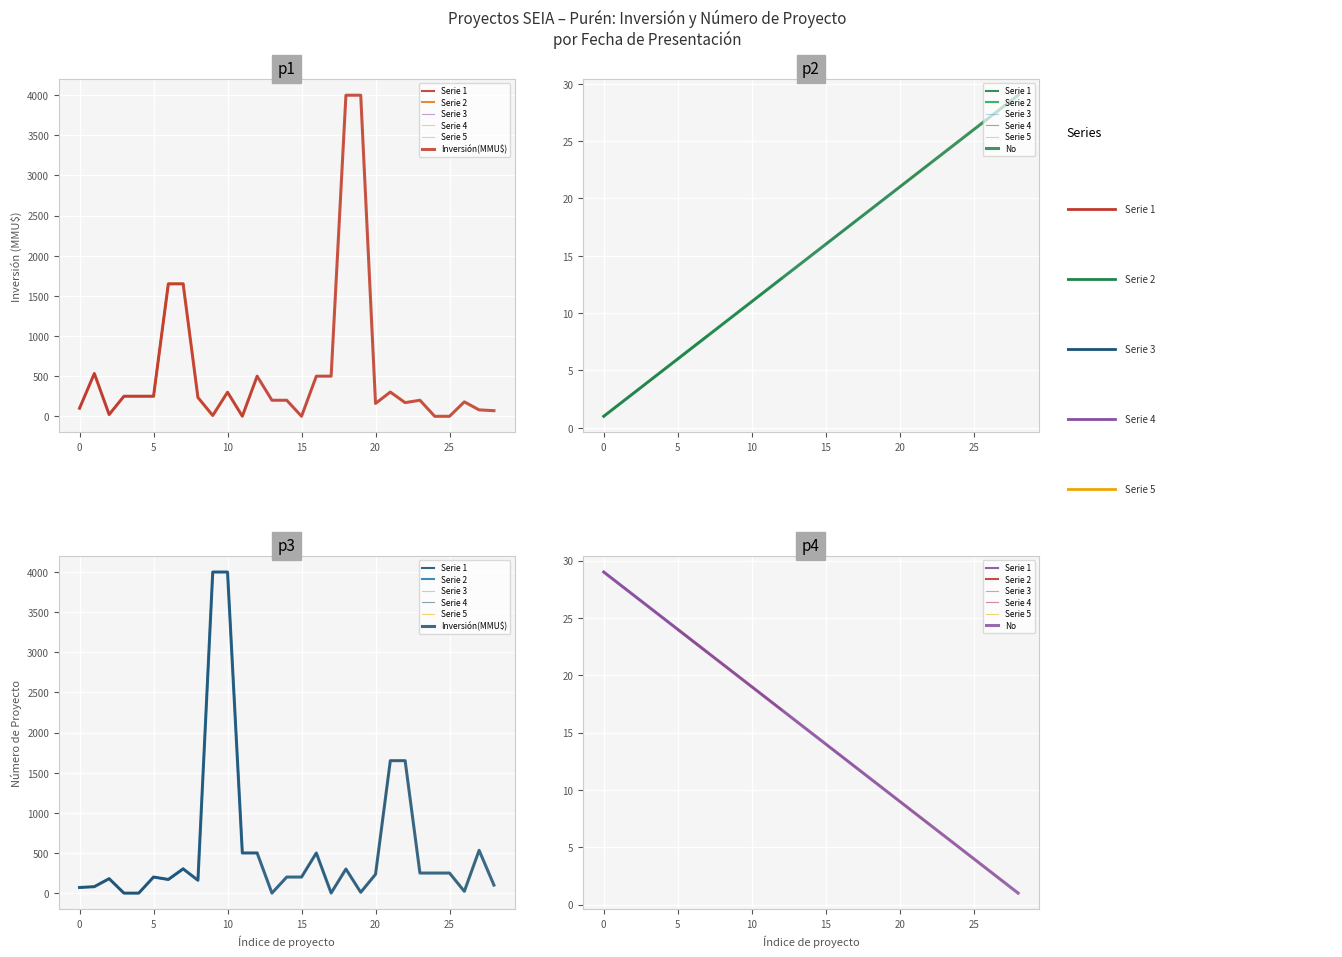

At 12/01/2007, list the series in order from smallest to largest.

No, Inversión(MMU$)